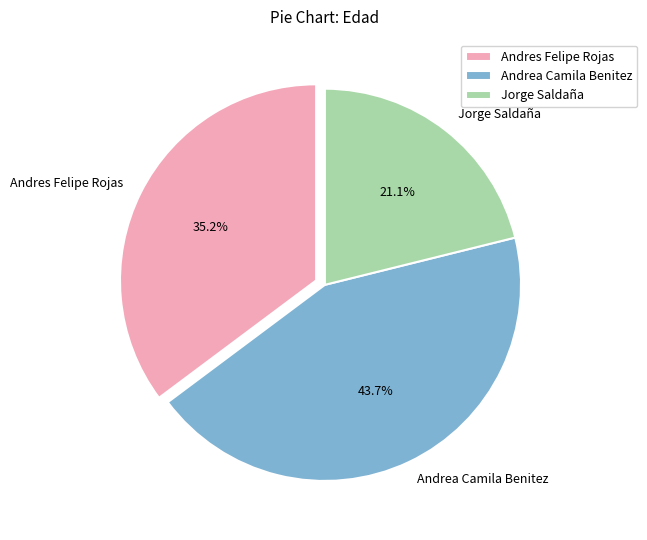

To the nearest percent, what is the combined percentage of Jorge Saldaña and Andrea Camila Benitez?

65%